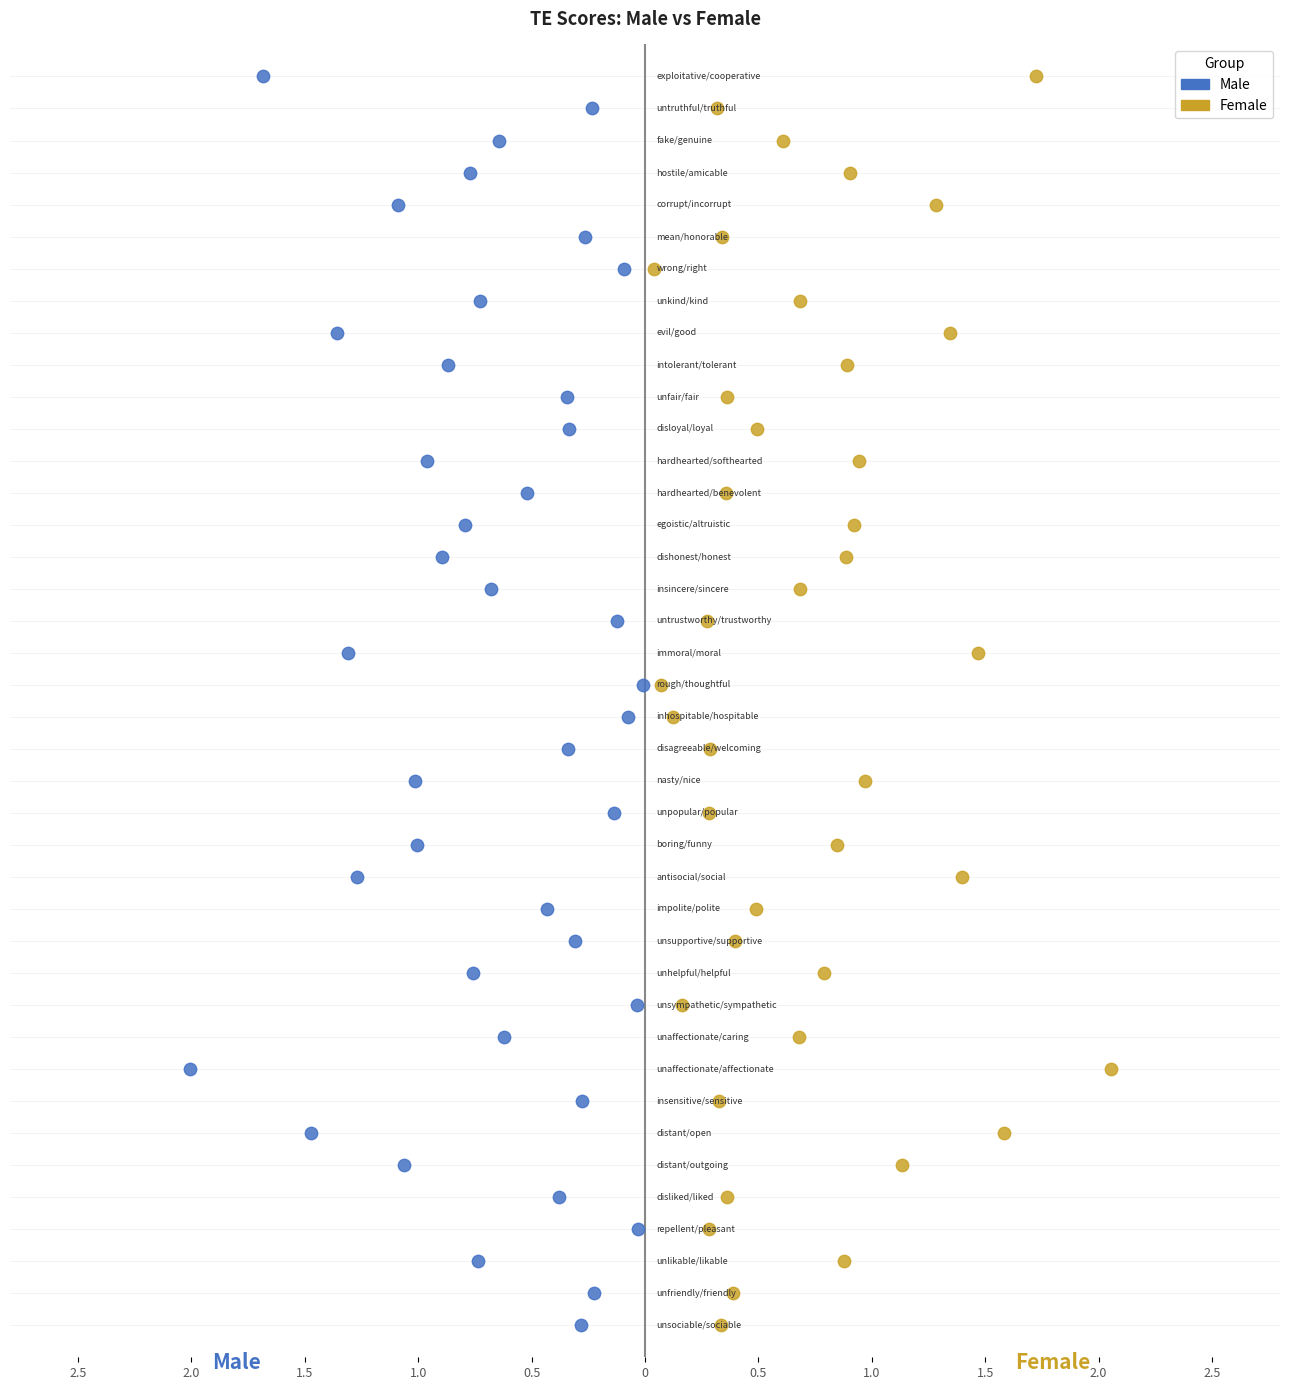

What are all the series names shown in the legend?

Male, Female